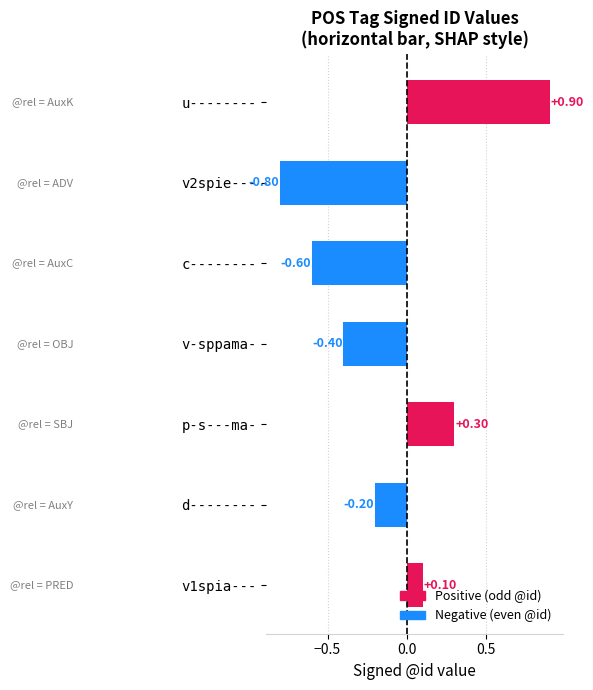

Which category has the highest value across all series?

u--------